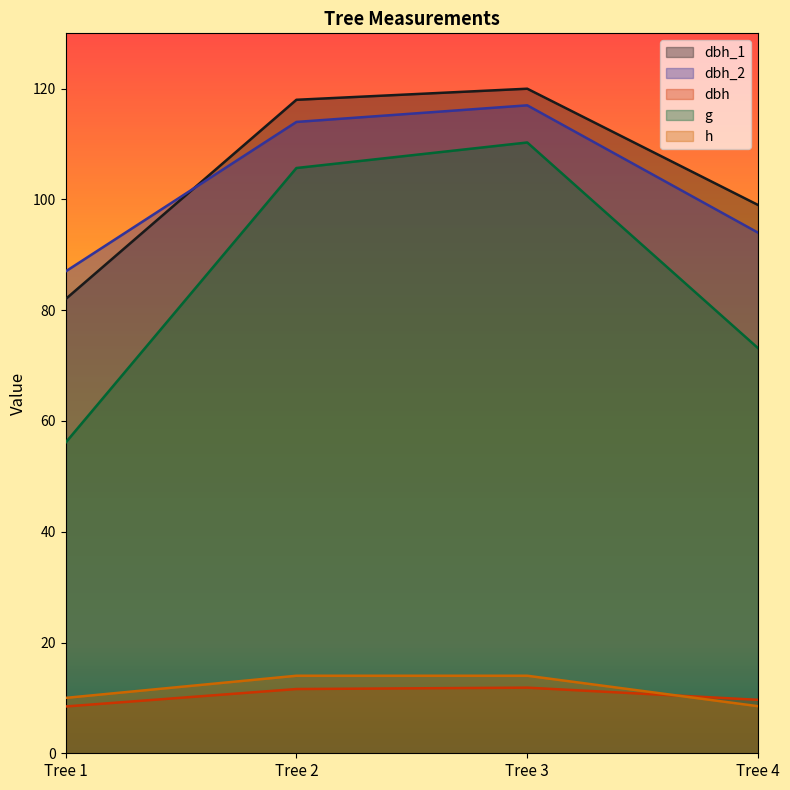

What is the value of the dbh_1 point at the 2nd from the left?

118.0